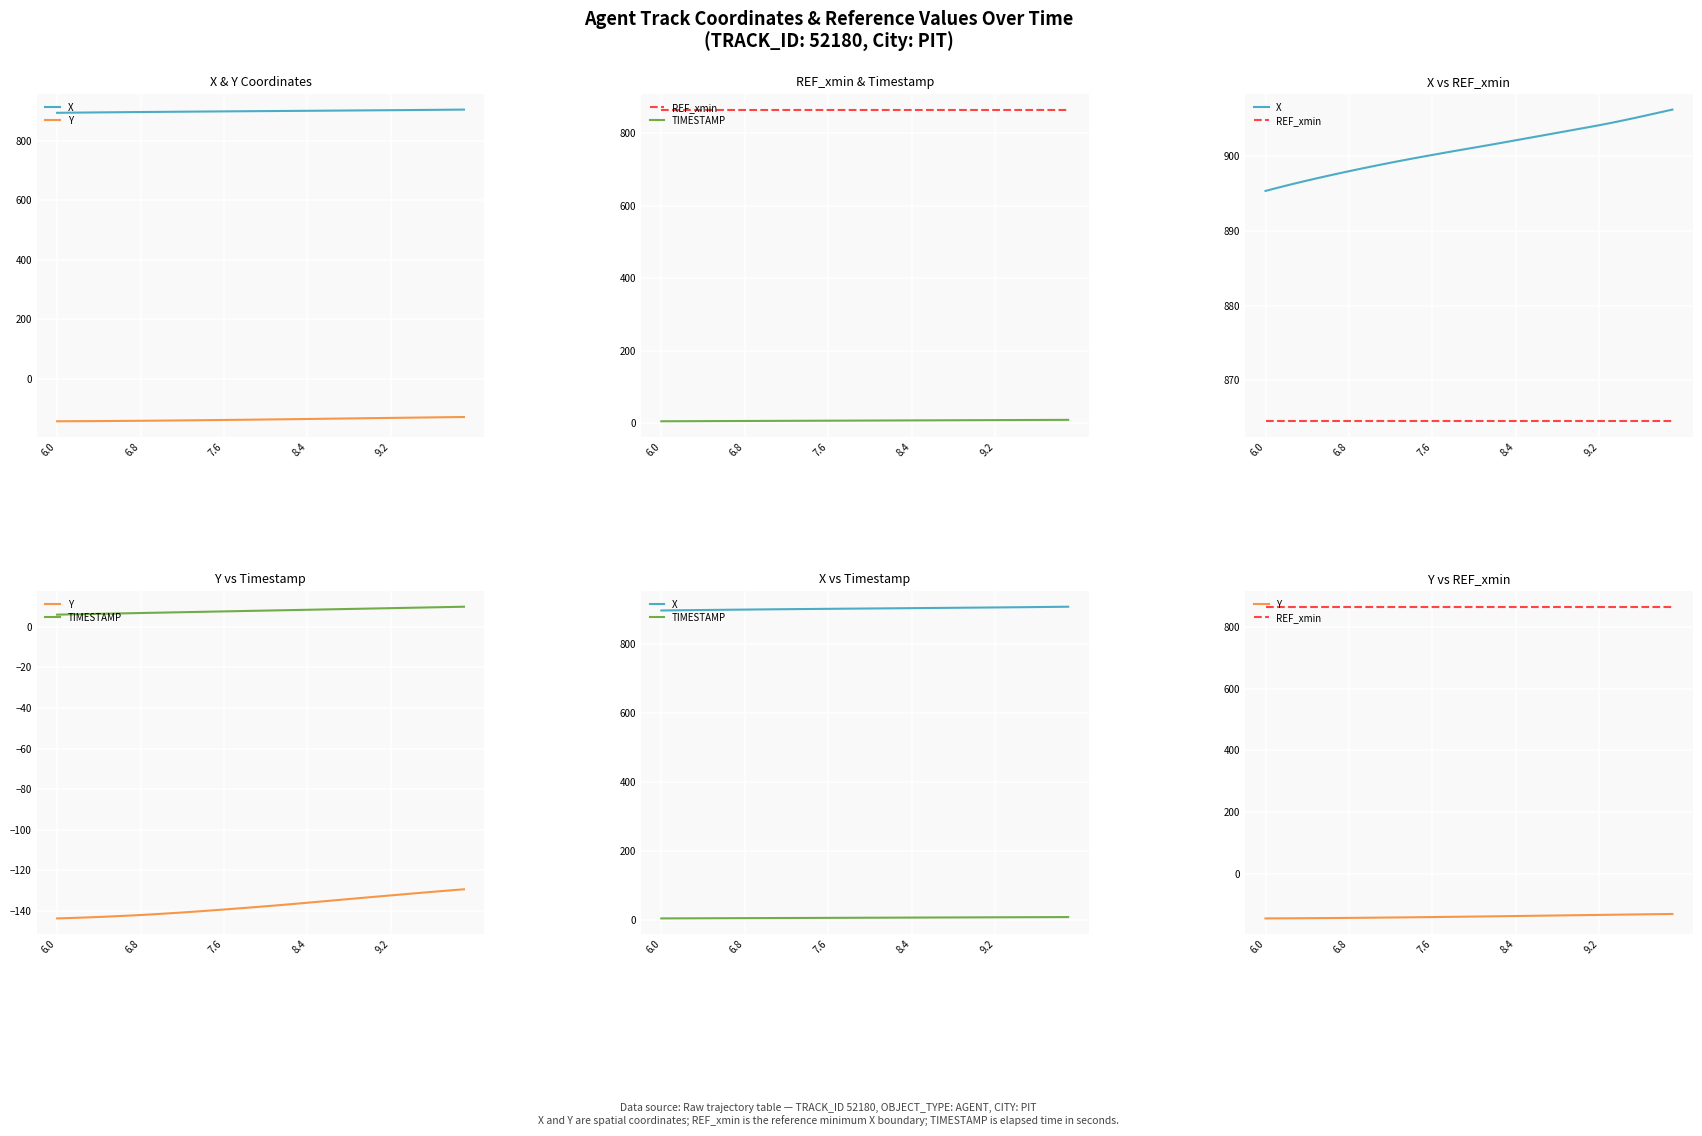

Reading left to right, extract all data points from this chart.

X: 895.3	895.7	896.1	896.4	896.7	897.1	897.4	897.7	898.0	898.3	898.6	898.8	899.1	899.4	899.6	899.9	900.2	900.4	900.7	900.9	901.1	901.4	901.6	901.9	902.1	902.4	902.6	902.9	903.1	903.4	903.6	903.9	904.1	904.4	904.7	905.0	905.3	905.6	905.9	906.2
Y: -143.6	-143.5	-143.3	-143.1	-142.9	-142.7	-142.5	-142.2	-141.9	-141.7	-141.4	-141.0	-140.7	-140.3	-140.0	-139.6	-139.2	-138.8	-138.5	-138.1	-137.6	-137.2	-136.8	-136.3	-135.9	-135.4	-135.0	-134.5	-134.1	-133.6	-133.2	-132.7	-132.3	-131.8	-131.4	-131.0	-130.5	-130.1	-129.7	-129.3
REF_xmin: 864.5	864.5	864.5	864.5	864.5	864.5	864.5	864.5	864.5	864.5	864.5	864.5	864.5	864.5	864.5	864.5	864.5	864.5	864.5	864.5	864.5	864.5	864.5	864.5	864.5	864.5	864.5	864.5	864.5	864.5	864.5	864.5	864.5	864.5	864.5	864.5	864.5	864.5	864.5	864.5
TIMESTAMP: 6.0	6.1	6.2	6.3	6.4	6.5	6.6	6.7	6.8	6.9	7.0	7.1	7.2	7.3	7.4	7.5	7.6	7.7	7.8	7.9	8.0	8.1	8.2	8.3	8.4	8.5	8.6	8.7	8.8	8.9	9.0	9.1	9.2	9.3	9.4	9.5	9.6	9.7	9.8	9.9